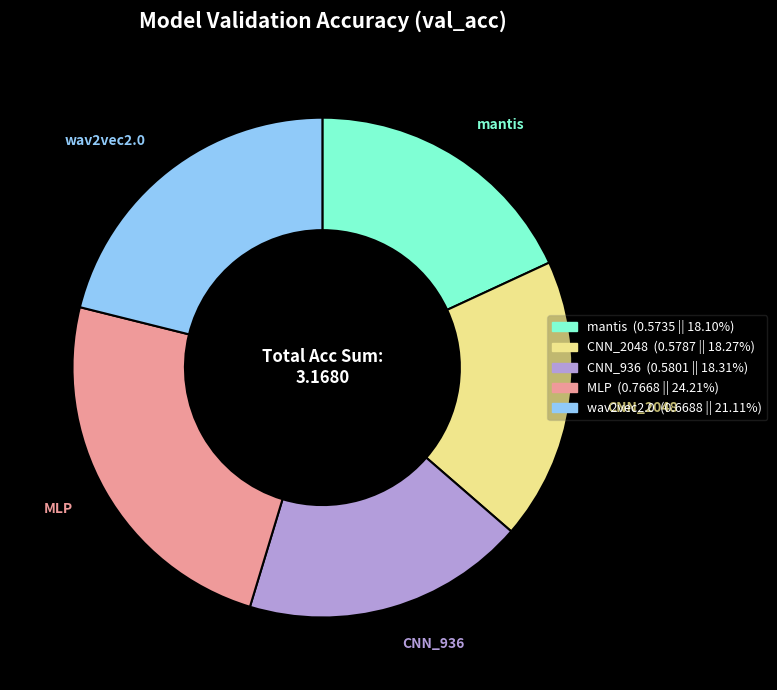

Is the sum of CNN_936 and wav2vec2.0 greater than half?

No